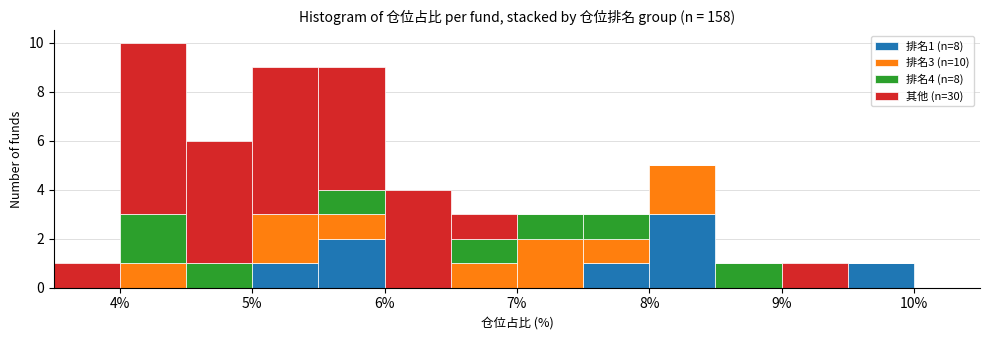

Which range on the x-axis has the tallest stacked bar (by total height)?

4.0 to 4.5